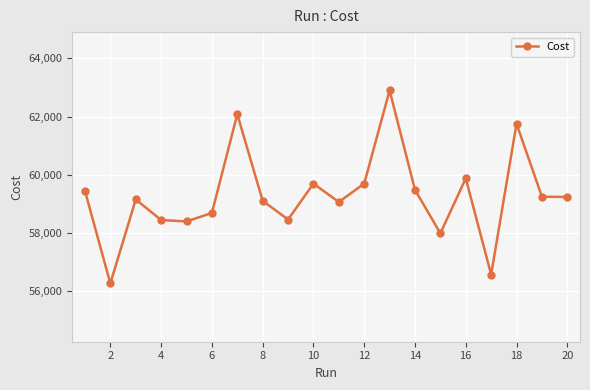

What is the difference between the second highest and second lowest values?

5500.0